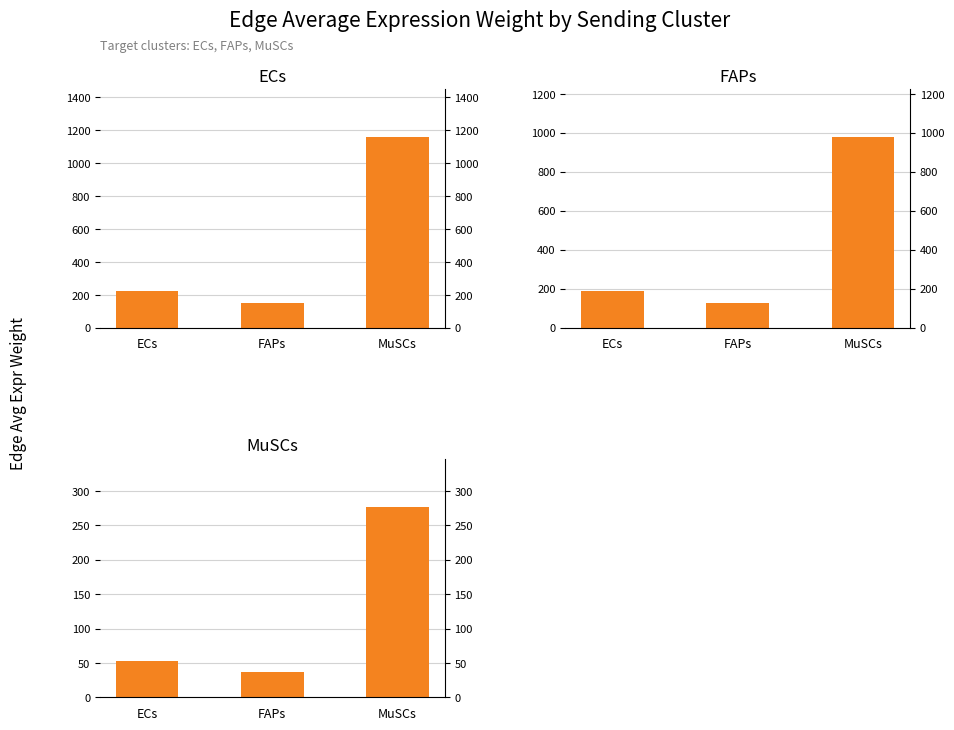

List the series in order of their overall mean, highest first.

ECs, FAPs, MuSCs